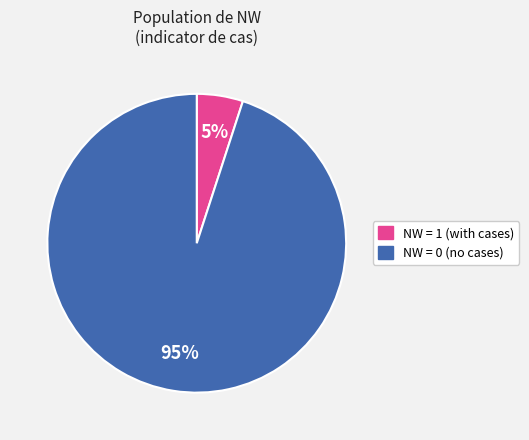

Is the sum of NW = 0 (no cases) and NW = 1 (with cases) greater than half?

Yes